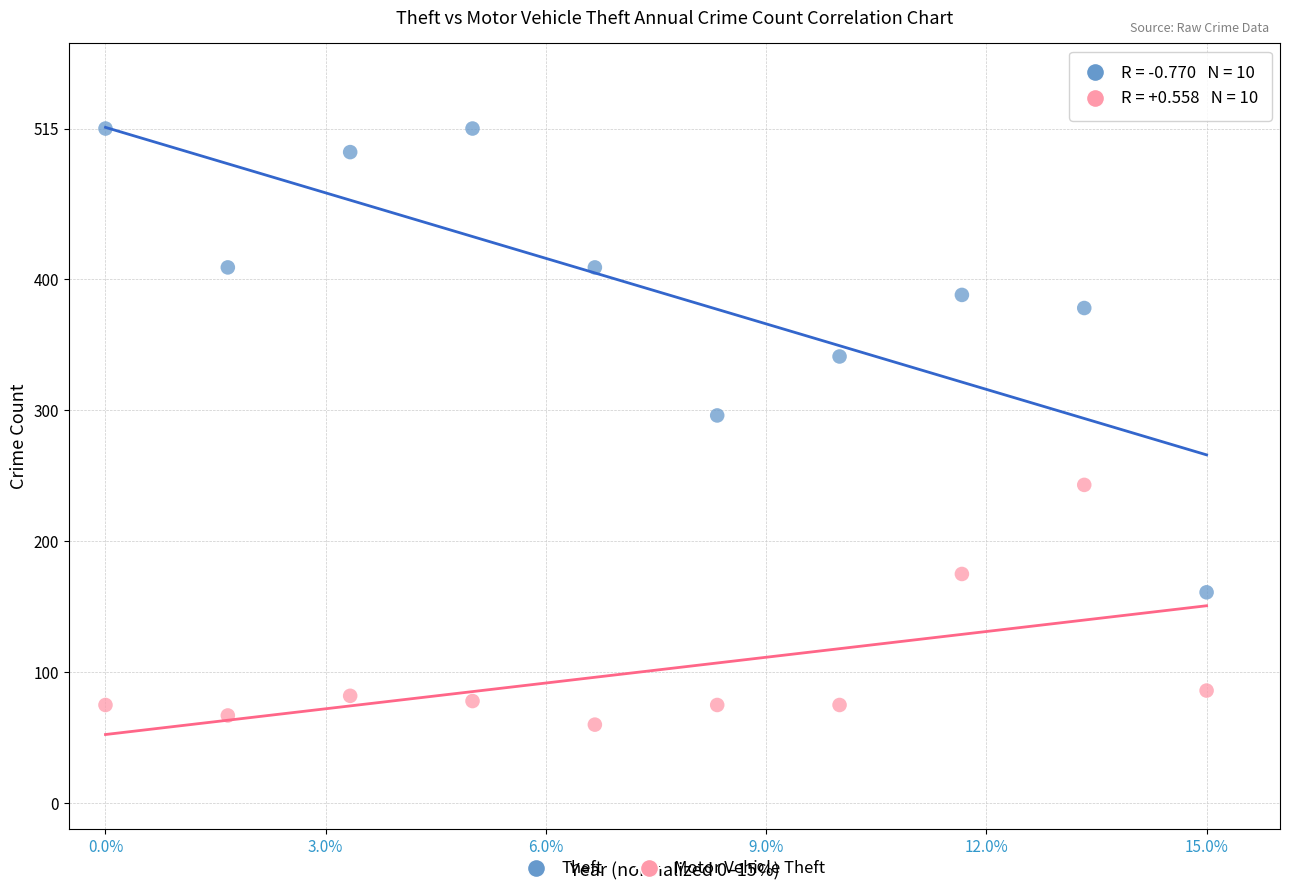

Across all data points, what is the range of Y values (max minus min)?

455